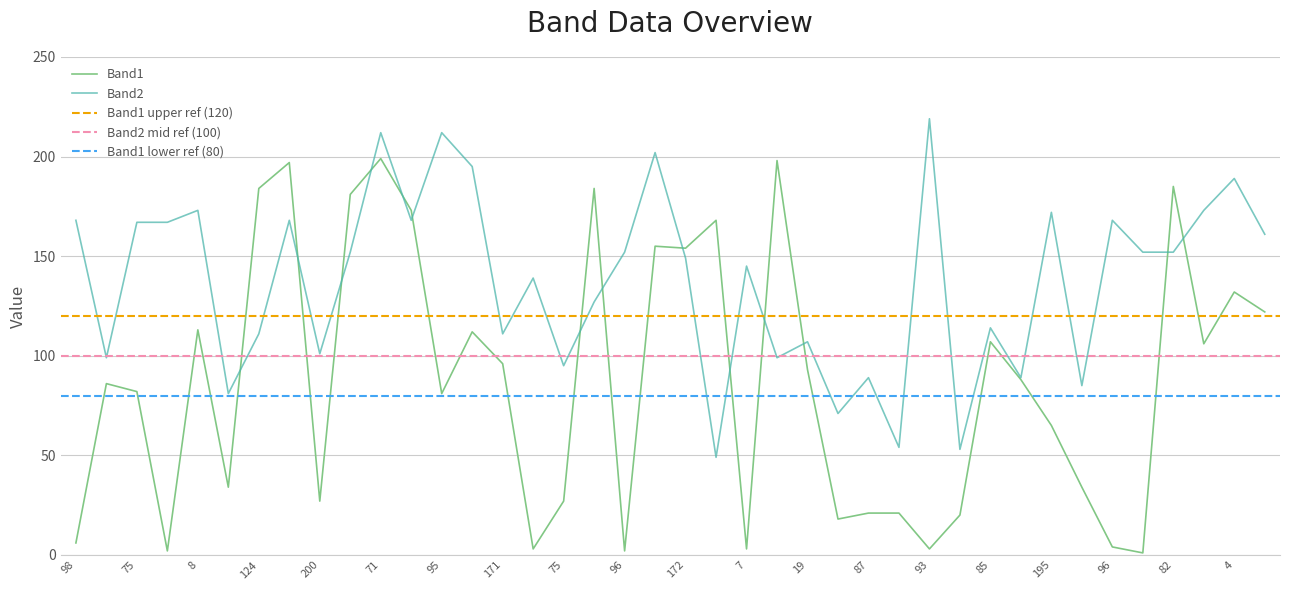

True or false: Band1 has more than 1 interior local peaks.

True